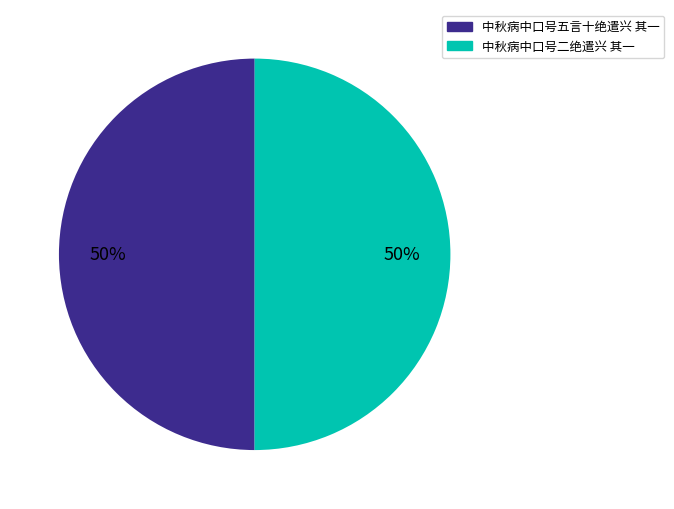

To the nearest percent, what is the average slice percentage?

50%